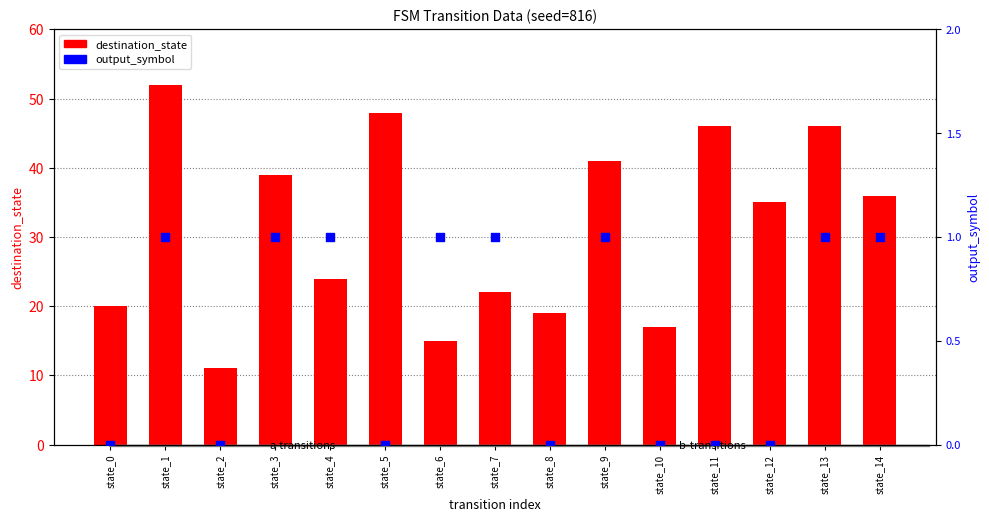

At how many categories does at least one series exceed 35?

7